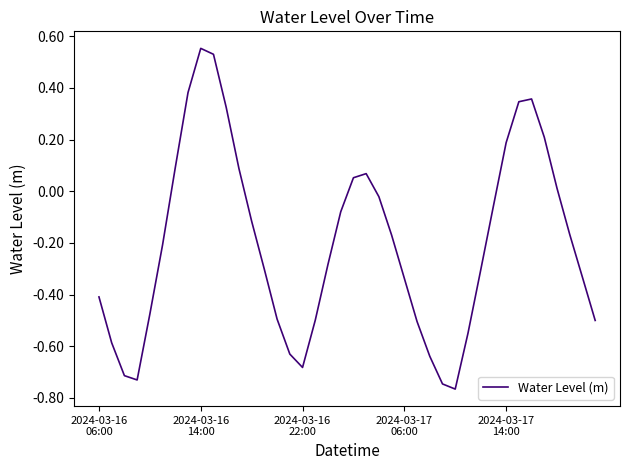

What is the difference between the maximum and minimum values?

1.3